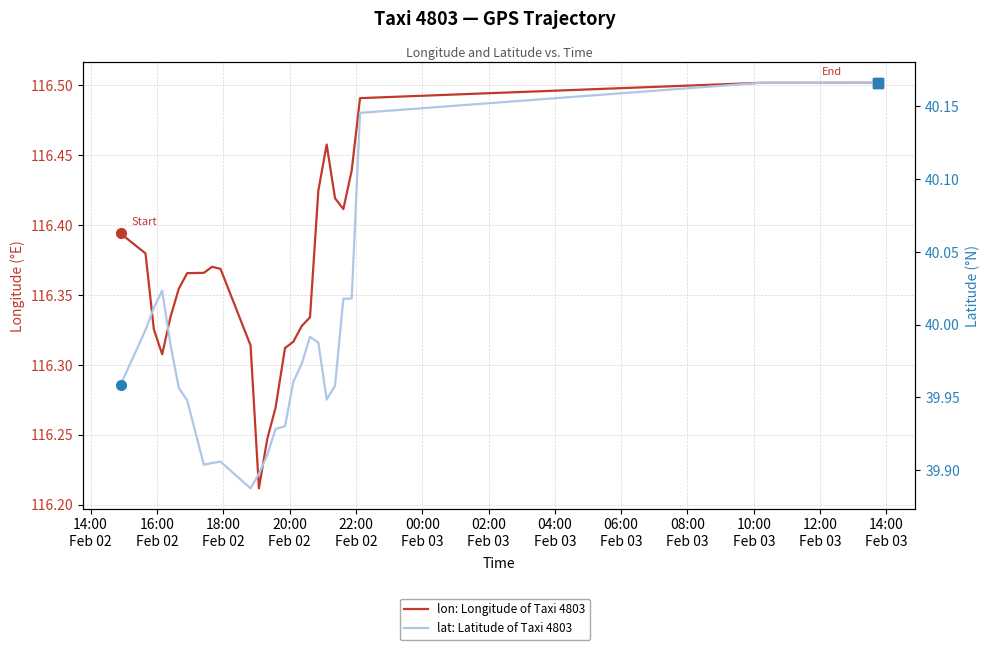

What are all the series names shown in the legend?

lon: Longitude of Taxi 4803, lat: Latitude of Taxi 4803